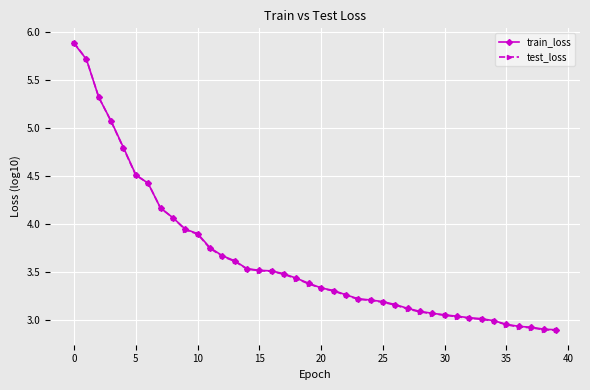

What is the greatest value displayed?

5.9